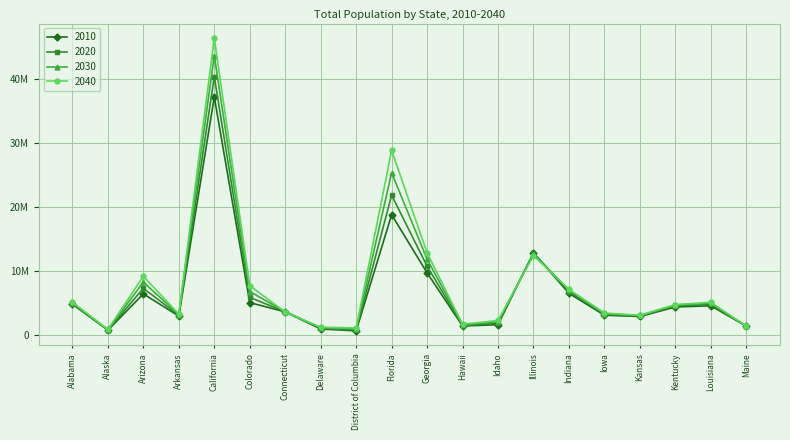

Reading left to right, transcribe all the data shown in this chart.

2010: Alabama=4779736	Alaska=710231	Arizona=6392017	Arkansas=2915918	California=37253956	Colorado=5029196	Connecticut=3574097	Delaware=897934	District of Columbia=601723	Florida=18801310	Georgia=9687653	Hawaii=1360301	Idaho=1567582	Illinois=12830632	Indiana=6483802	Iowa=3046355	Kansas=2853118	Kentucky=4339367	Louisiana=4533372	Maine=1328361
2020: Alabama=4911278	Alaska=751328	Arizona=7268694	Arkansas=3038491	California=40438640	Colorado=5843359	Connecticut=3593542	Delaware=987393	District of Columbia=732552	Florida=21877257	Georgia=10725351	Hawaii=1453902	Idaho=1777249	Illinois=12791188	Indiana=6737581	Iowa=3184240	Kansas=2936212	Kentucky=4498533	Louisiana=4742900	Maine=1338780
2030: Alabama=5029833	Alaska=792188	Arizona=8238407	Arkansas=3155798	California=43751116	Colorado=6766983	Connecticut=3601202	Delaware=1082192	District of Columbia=888891	Florida=25372664	Georgia=11835126	Hawaii=1548831	Idaho=2008329	Illinois=12709901	Indiana=6978254	Iowa=3317412	Kansas=3011782	Kentucky=4648190	Louisiana=4945783	Maine=1344841
2040: Alabama=5056796	Alaska=819954	Arizona=9166279	Arkansas=3217535	California=46467001	Colorado=7692907	Connecticut=3542707	Delaware=1164344	District of Columbia=1058820	Florida=28886983	Georgia=12820271	Hawaii=1619703	Idaho=2227842	Illinois=12397564	Indiana=7095000	Iowa=3392783	Kansas=3032653	Kentucky=4714761	Louisiana=5062780	Maine=1326159